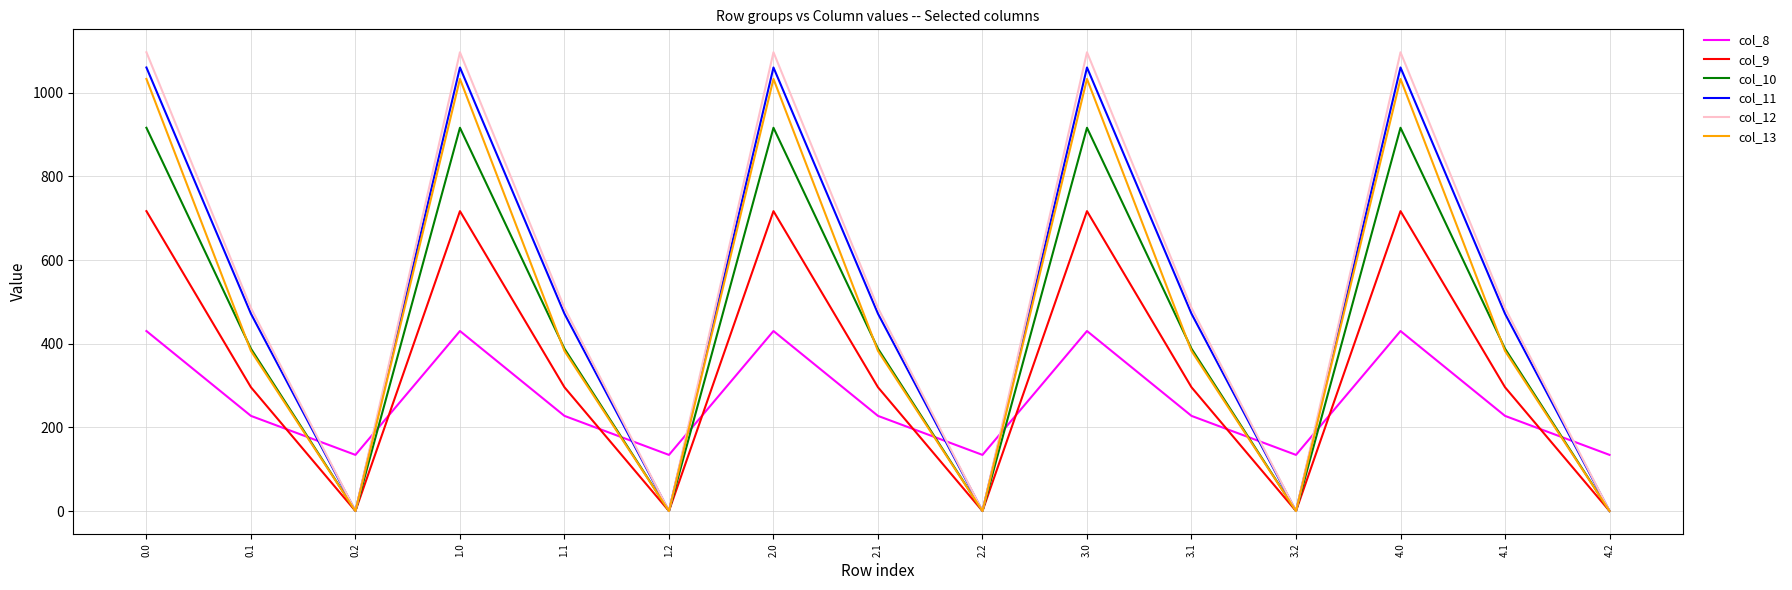

Where is the first local minimum for col_12?

0.2